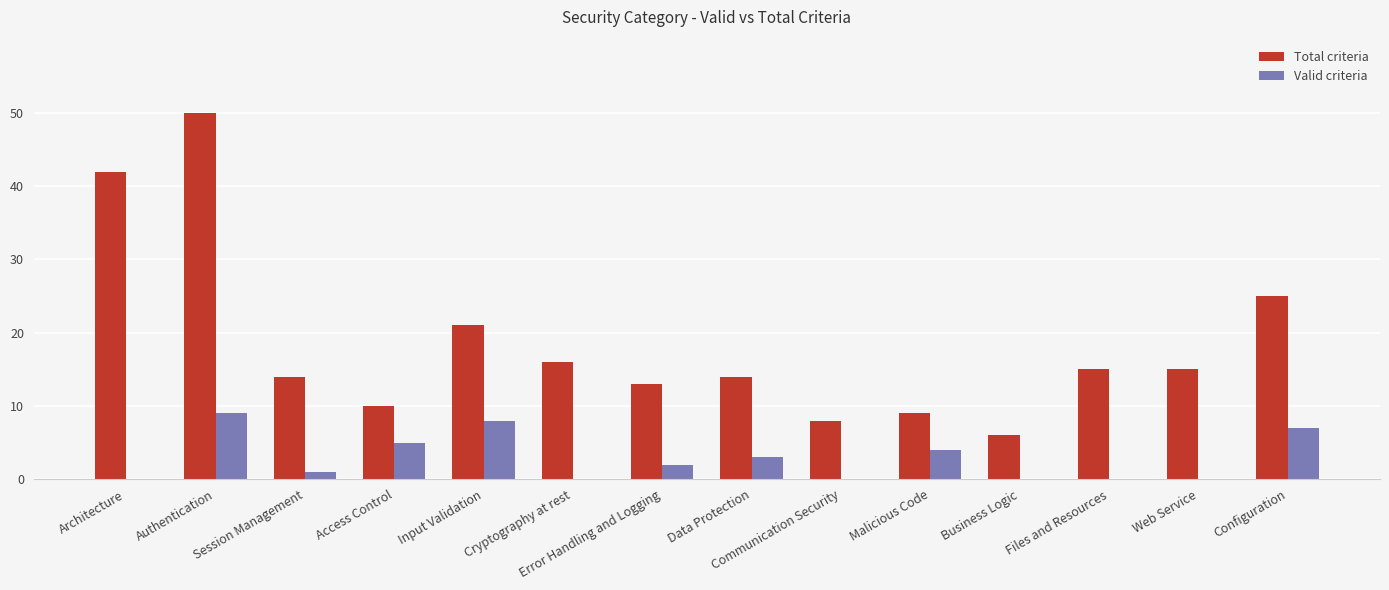

Is the value of Valid criteria at Input Validation greater than the value of Total criteria at Malicious Code?

No